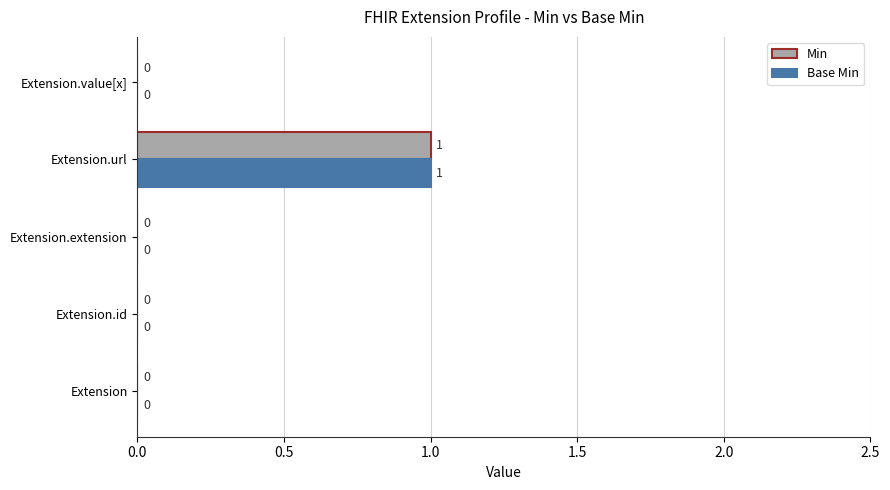

At which label does Min reach its peak?

Extension.url